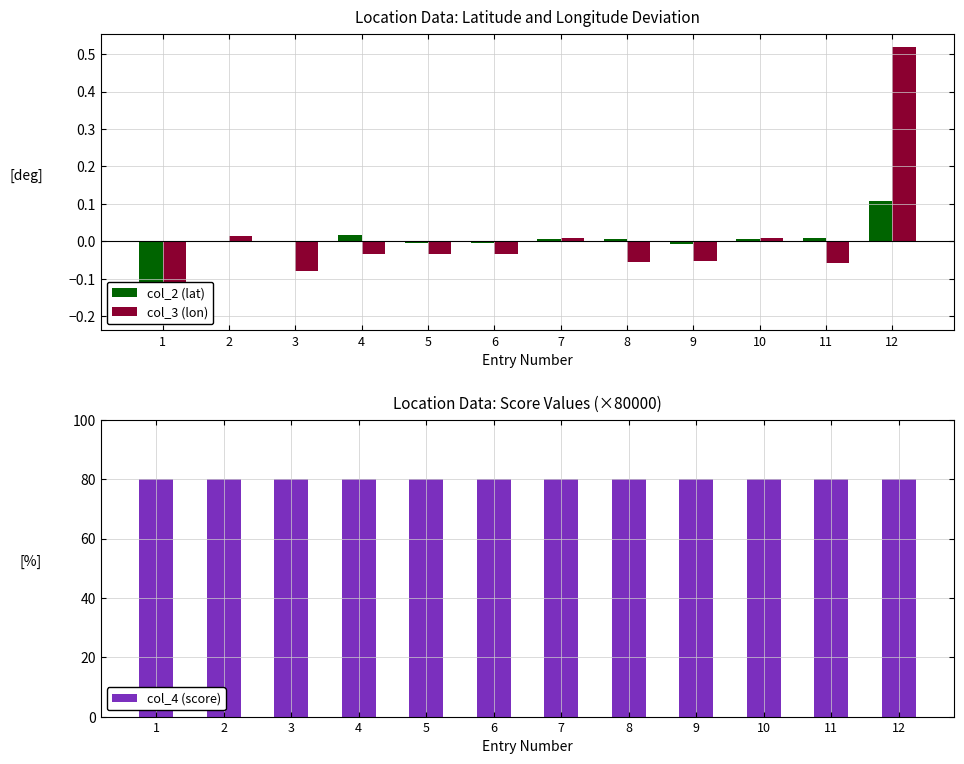

Which category has the highest value in the col_2 (lat) series?

12